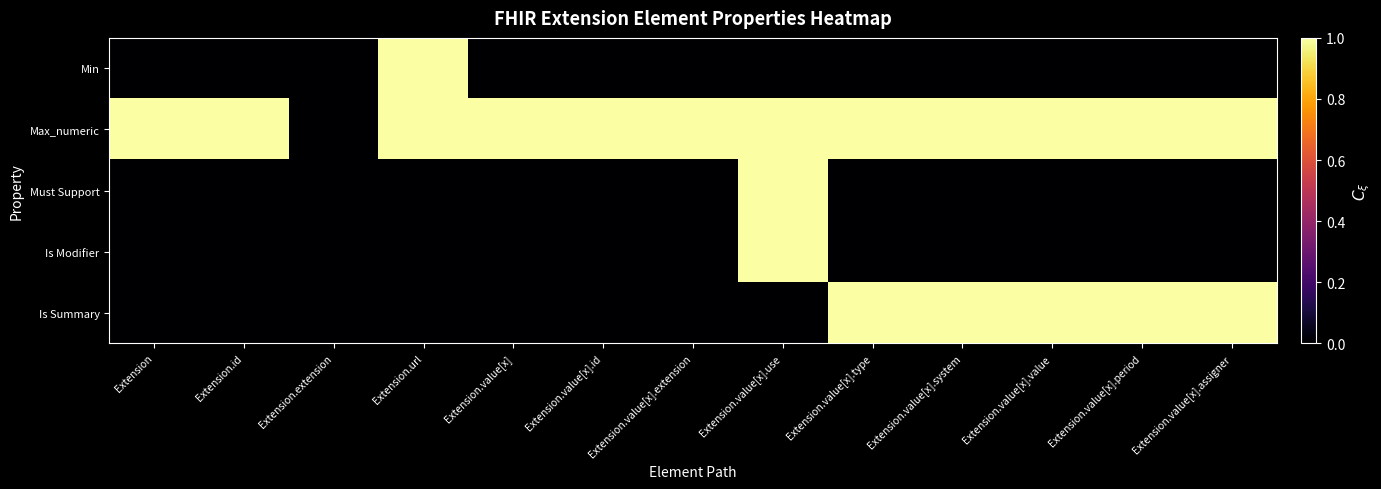

How many data points does each series have?

13